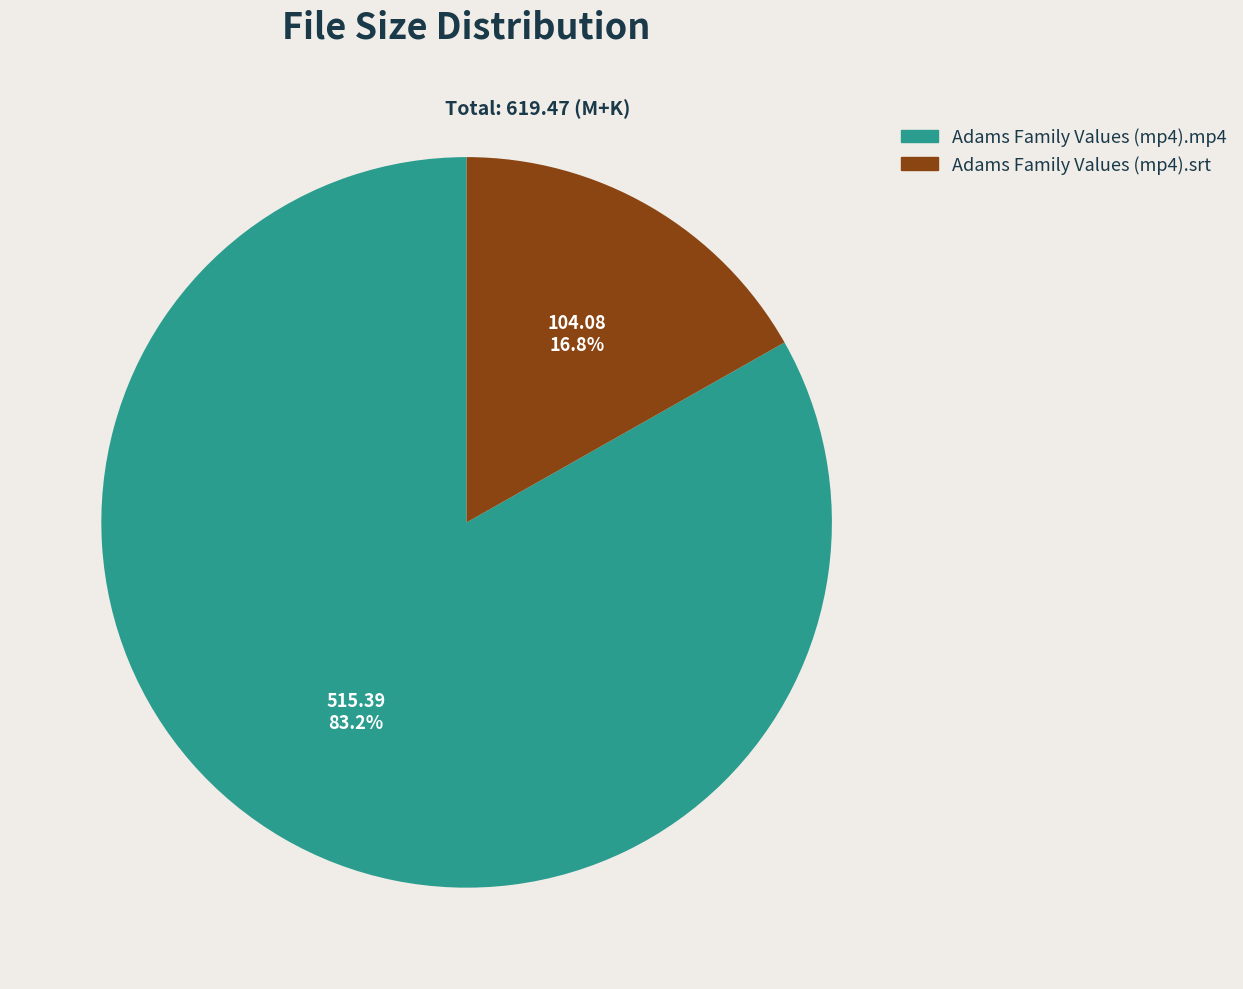

To the nearest percent, what portion does Adams Family Values (mp4).srt represent?

17%